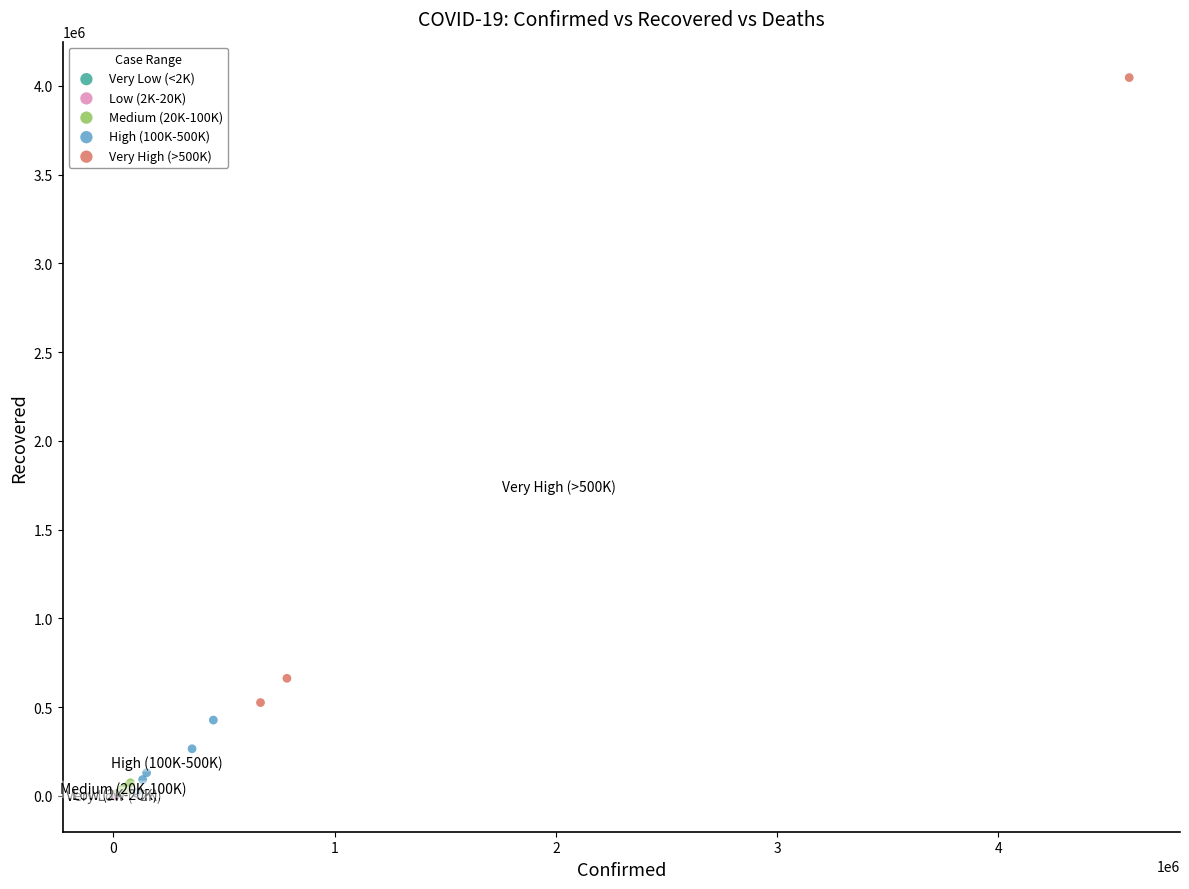

Which series has the widest spread of Y values?

Very High (>500K)